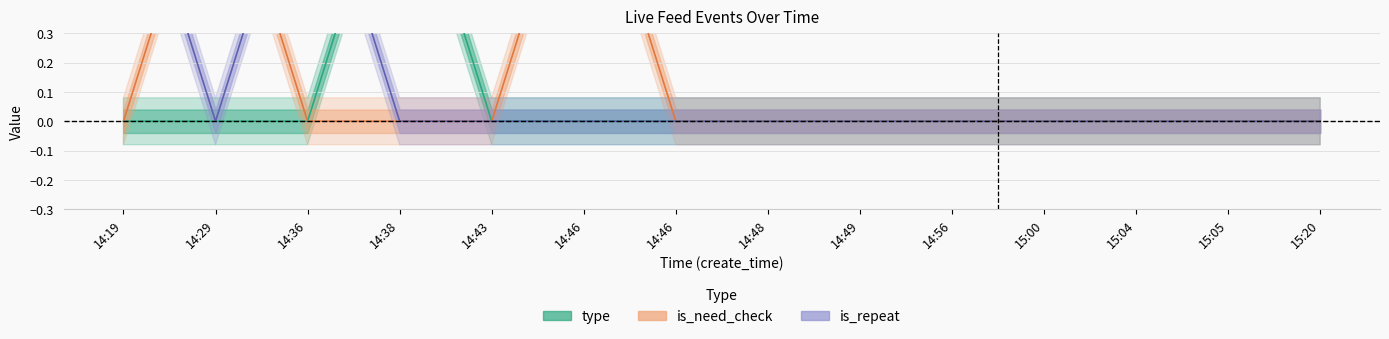

How many is_repeat values are between 0 and 1?

14